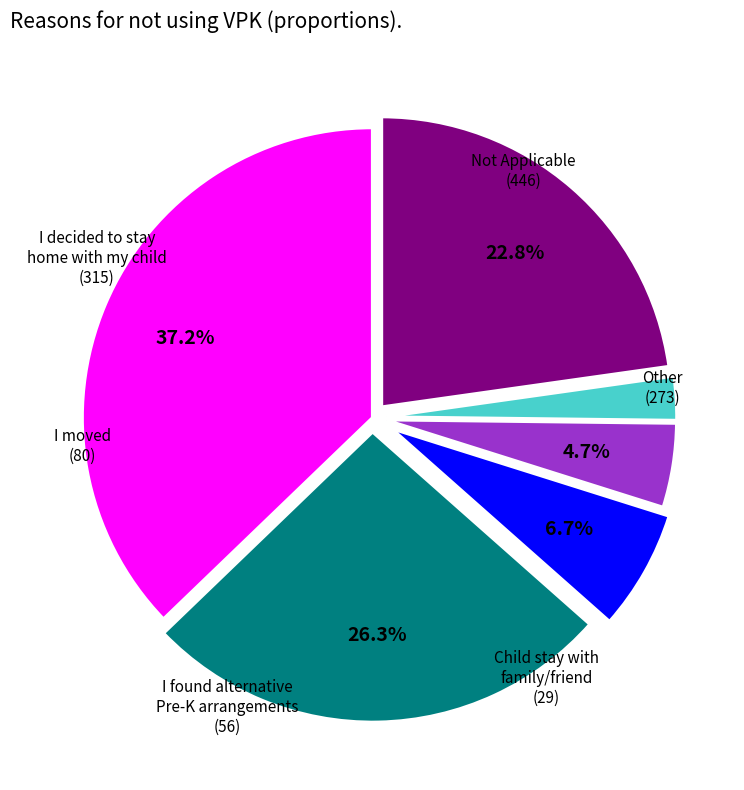

Is there a majority slice in this chart?

No